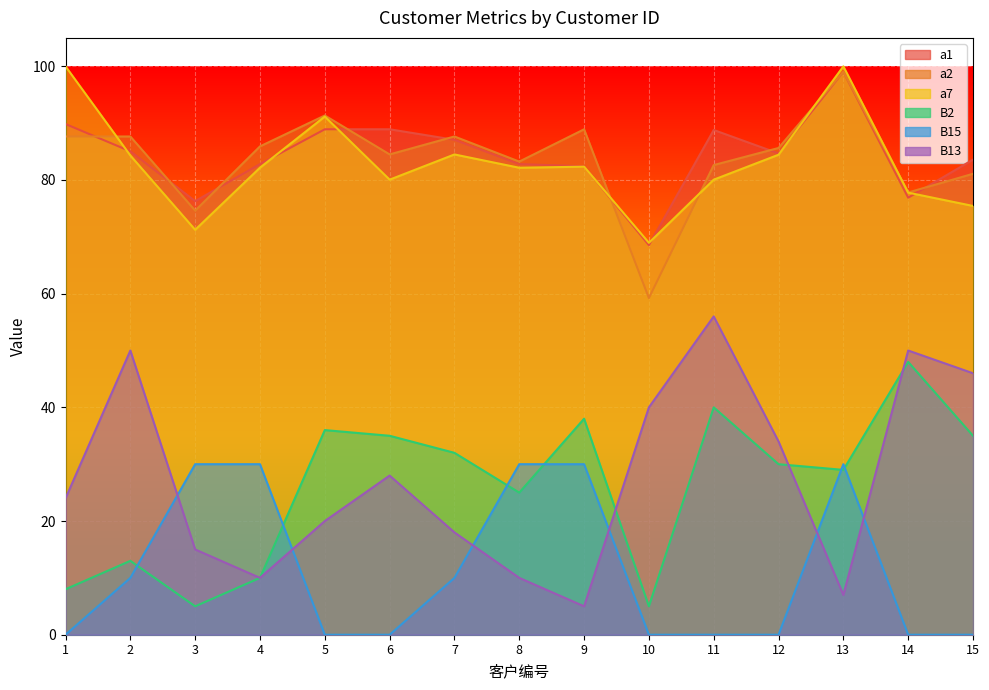

What is the highest value of the B15 series?

30.0